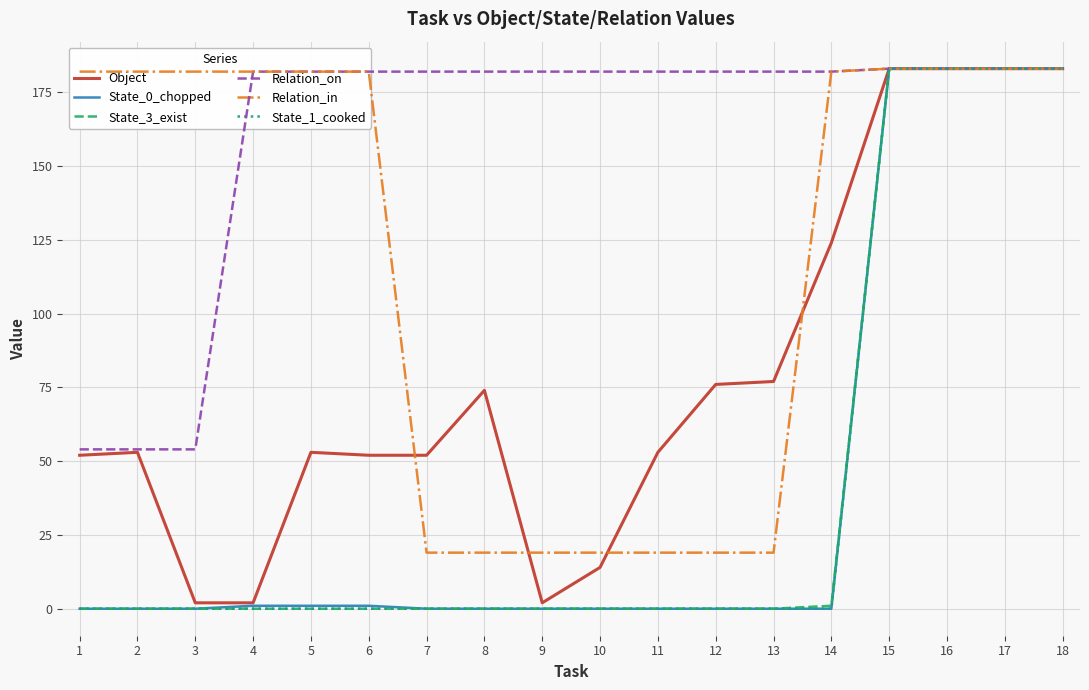

What is the total value across all series at 17?

1098